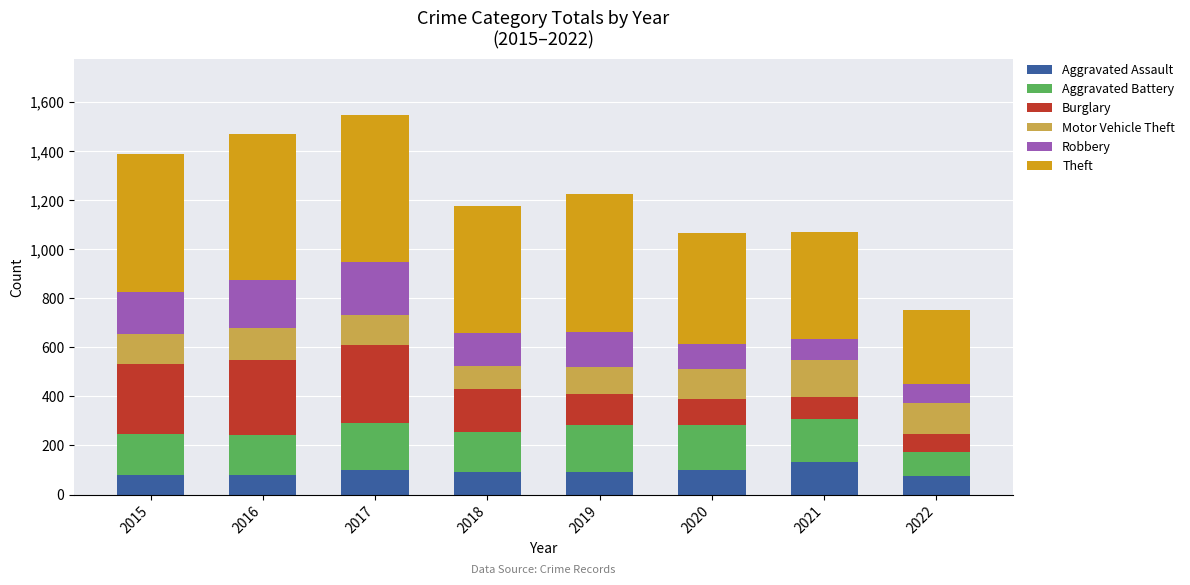

What is the sum of the Aggravated Assault values at 2018 and 2020?

192